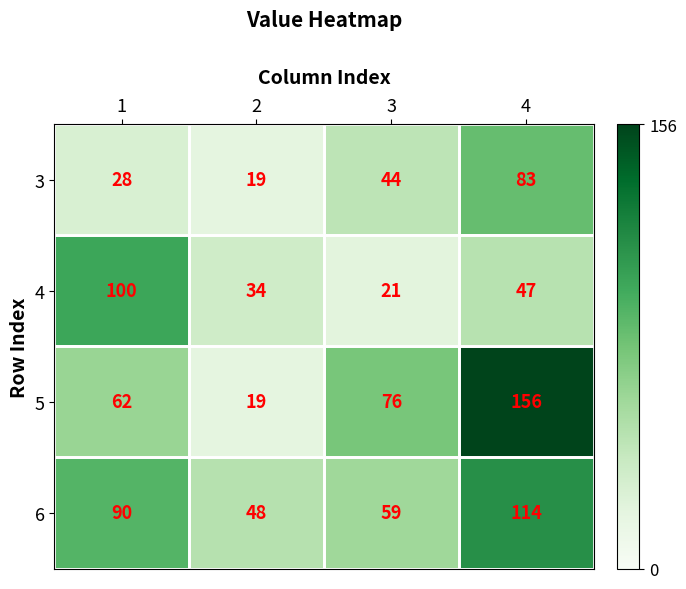

Is it true that 4 equals 12 at 3?

False